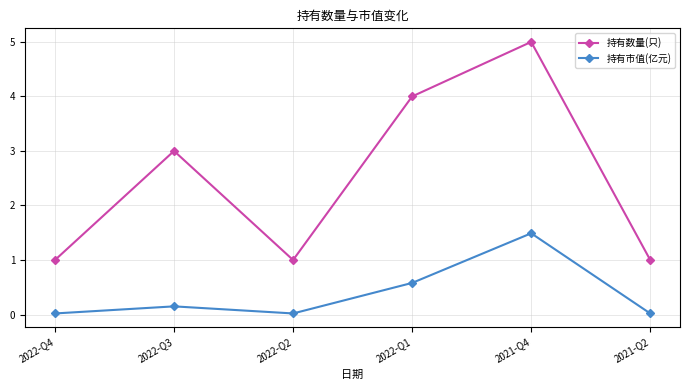

Which label corresponds to the largest value in the chart?

2021-Q4